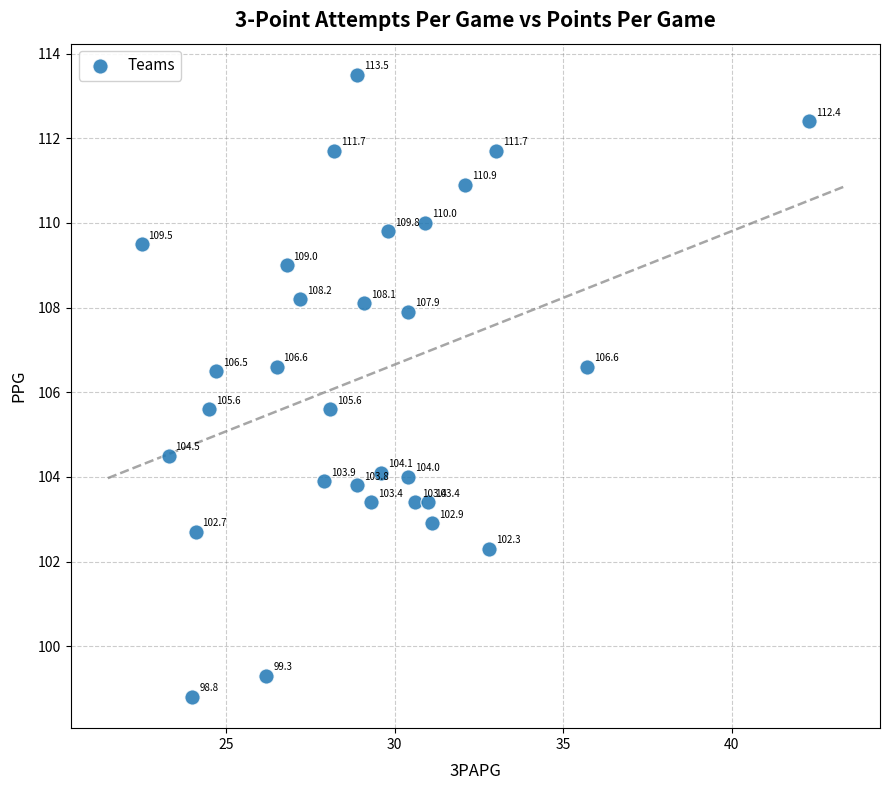

What is the range of Y values (max minus min)?

14.7